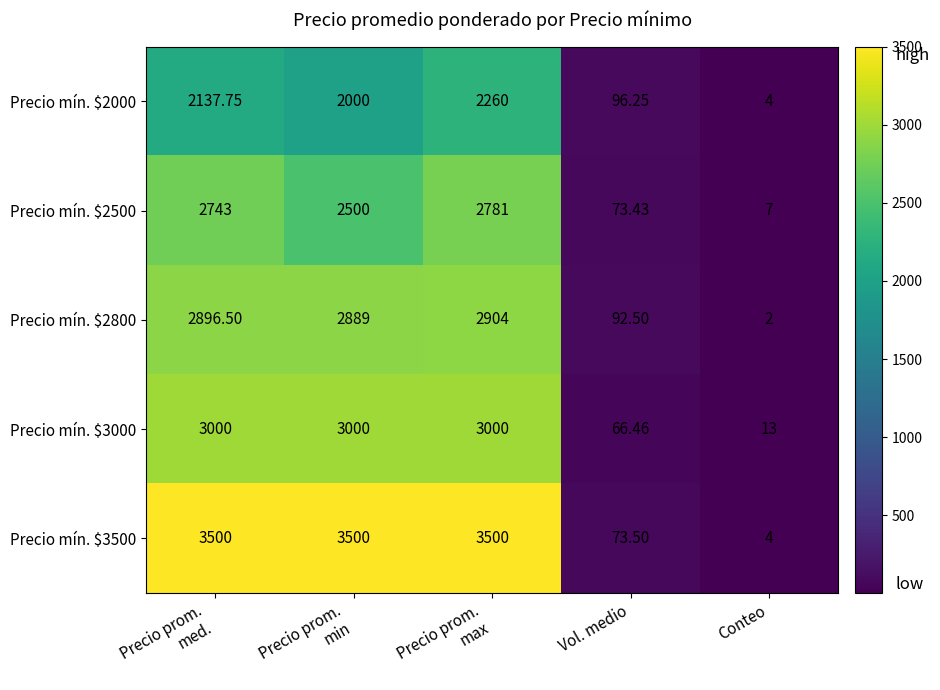

Where is Precio mín. $3000 nearest to the value 1506?

Vol. medio